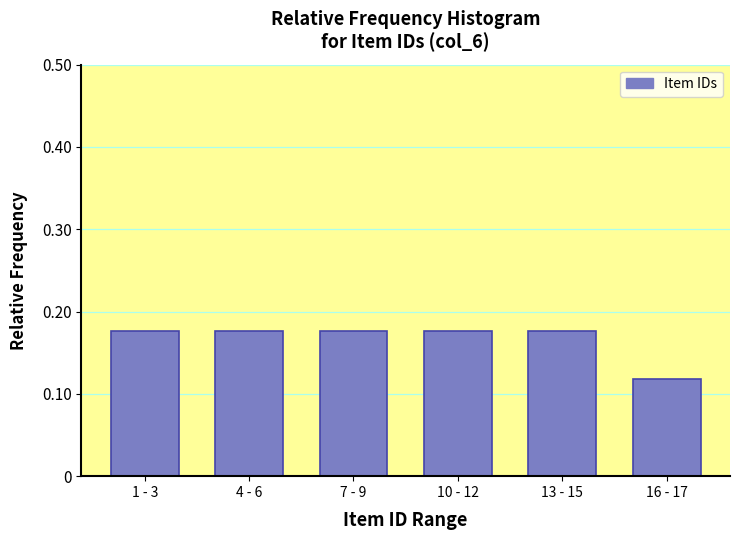

What is the sum of the values at 10 - 12 and 13 - 15?

0.4